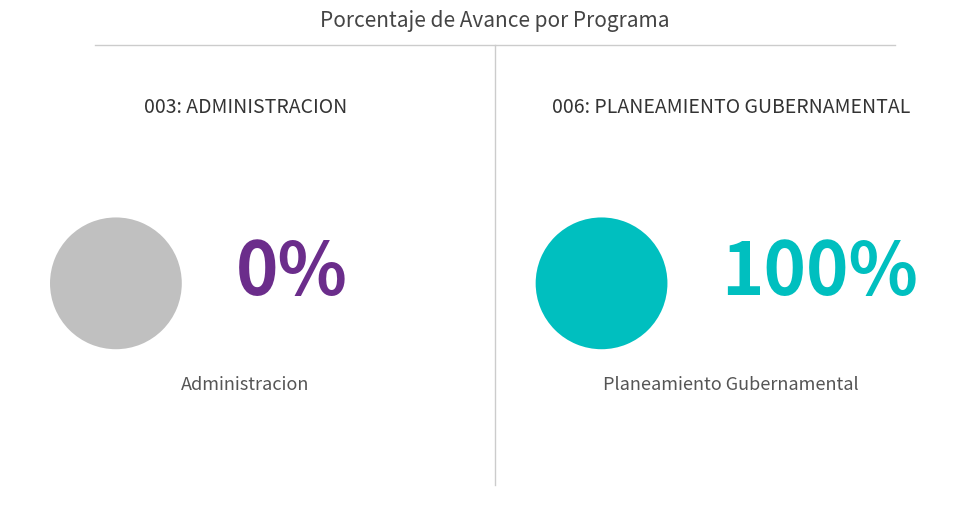

Which slice represents more than half of the pie?

006: PLANEAMIENTO GUBERNAMENTAL